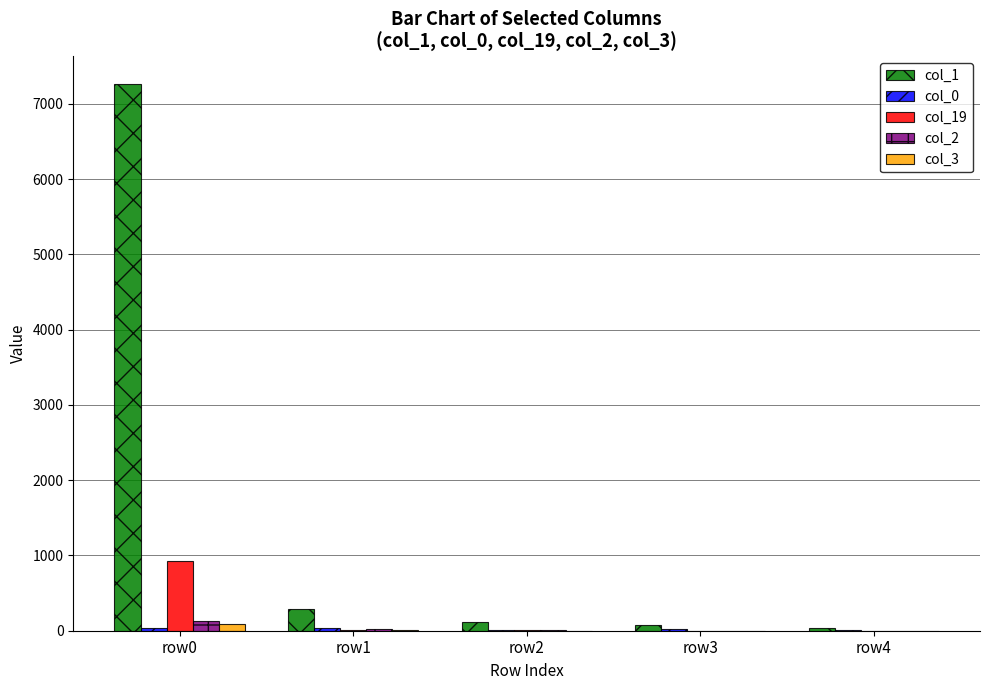

What is the sum of all col_3 values?

110